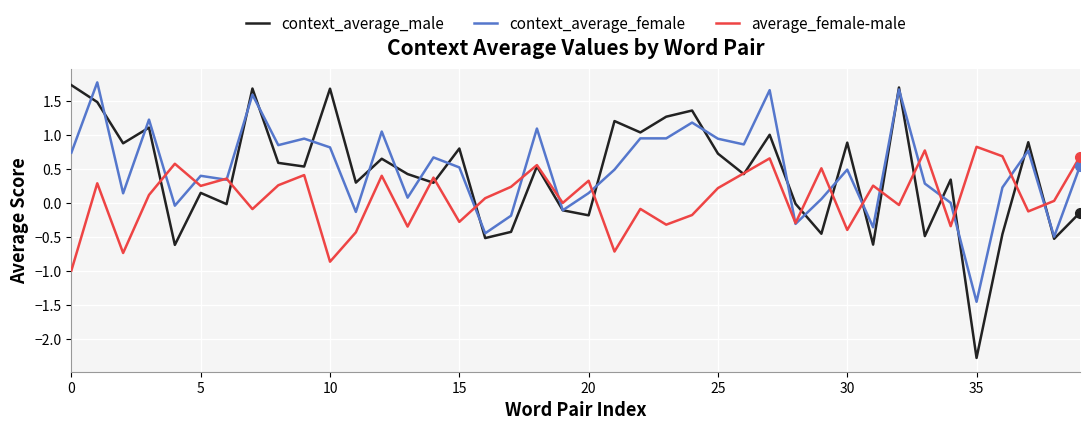

Which series has the widest spread of values?

context_average_male